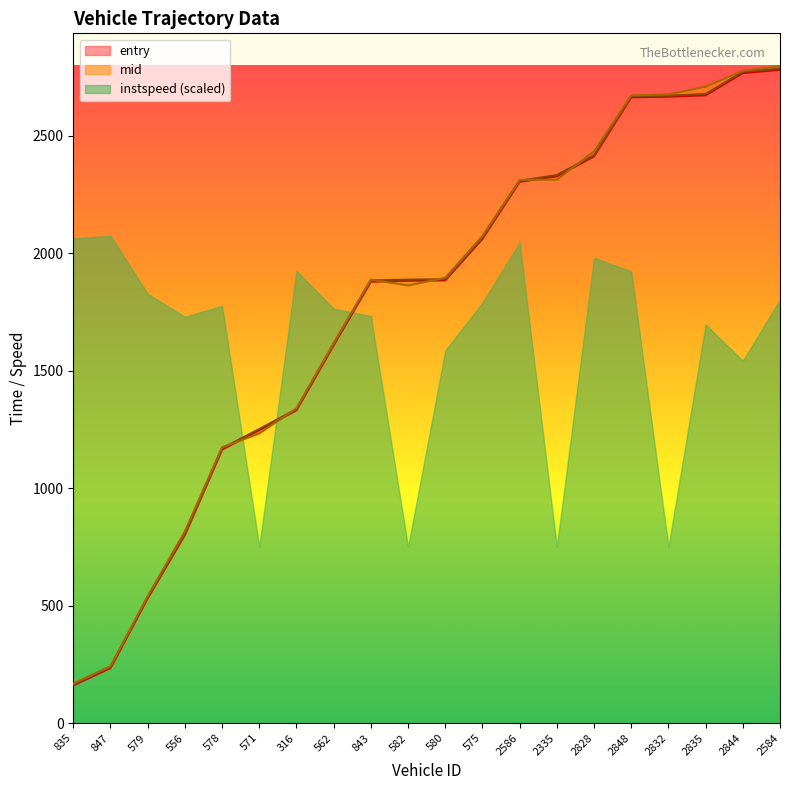

True or false: entry and mid cross at least once.

False